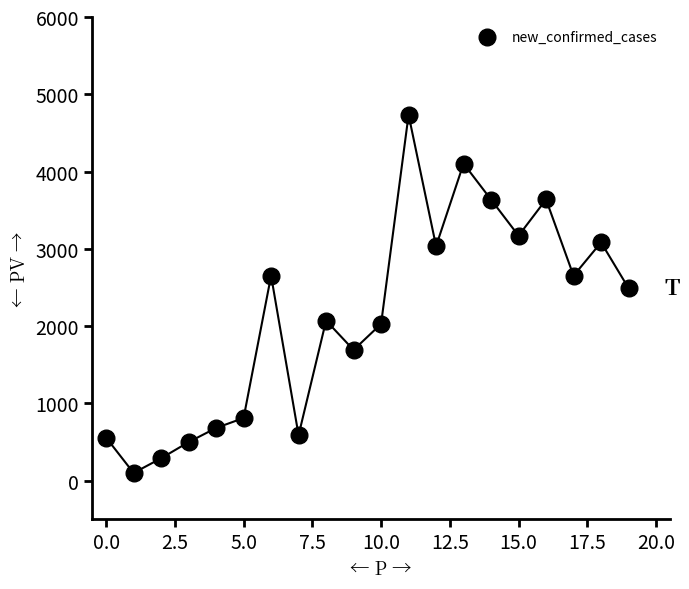

What Y value in the scatter plot is closest to 2415?

2490